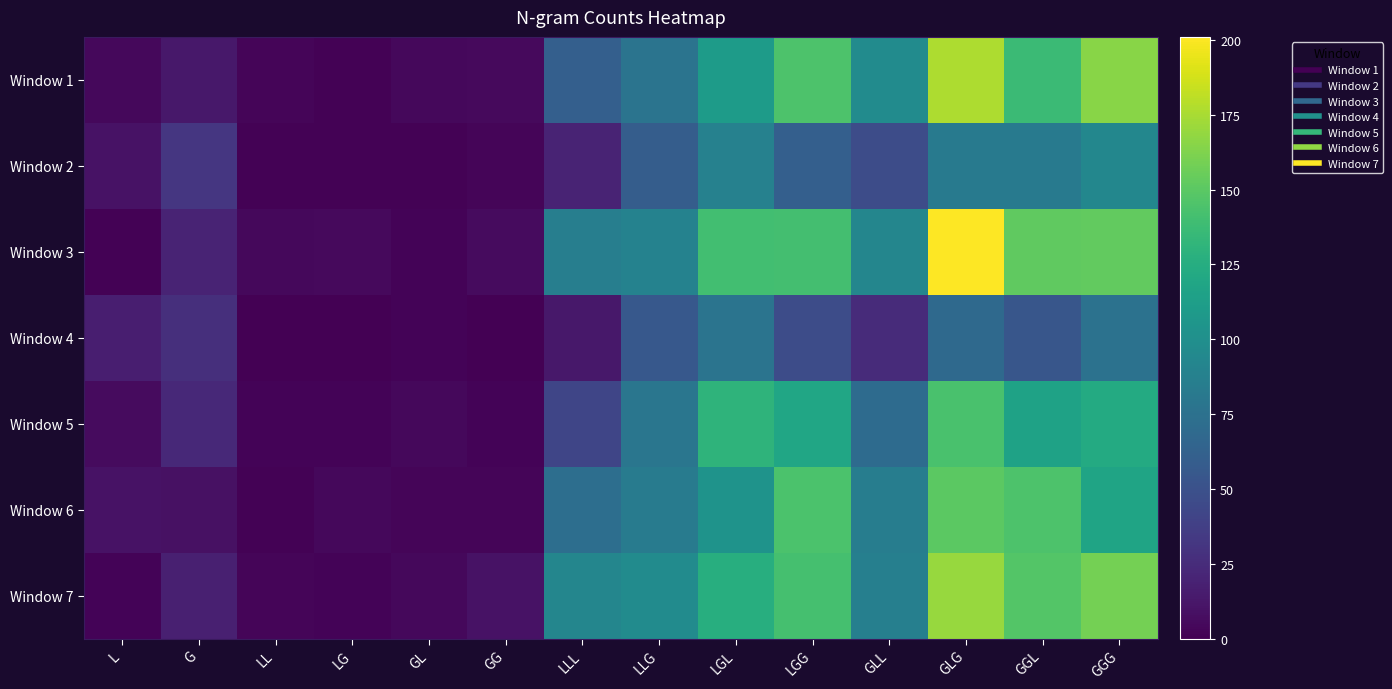

At LLL, list the series in order from smallest to largest.

Window 4, Window 2, Window 5, Window 1, Window 6, Window 3, Window 7